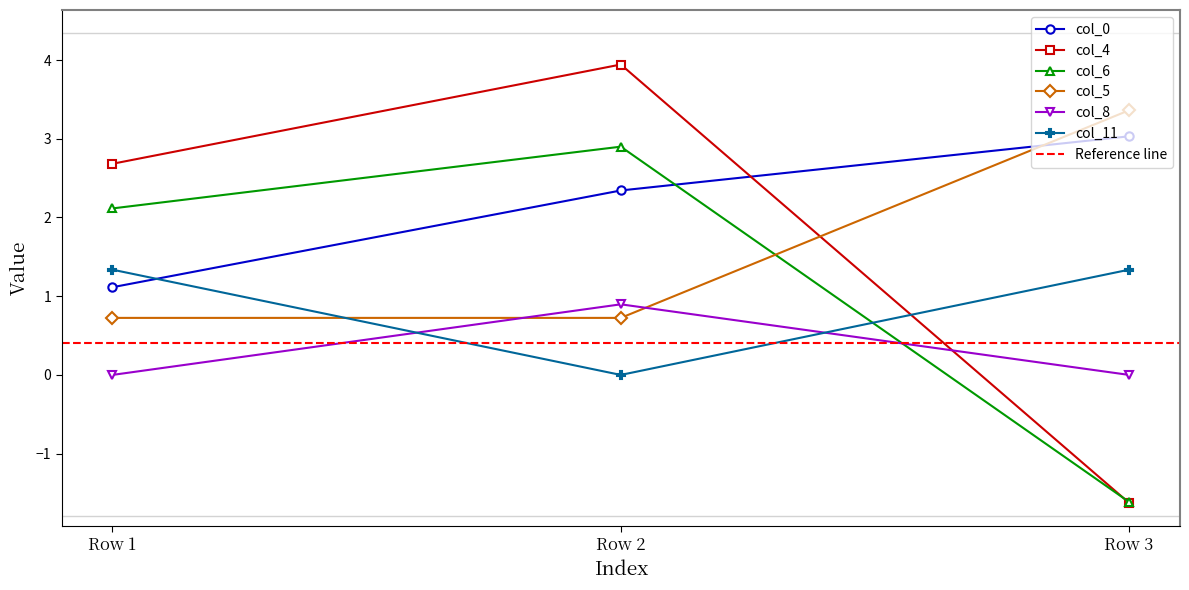

What is the approximate value of col_6 at Row 2?

2.9